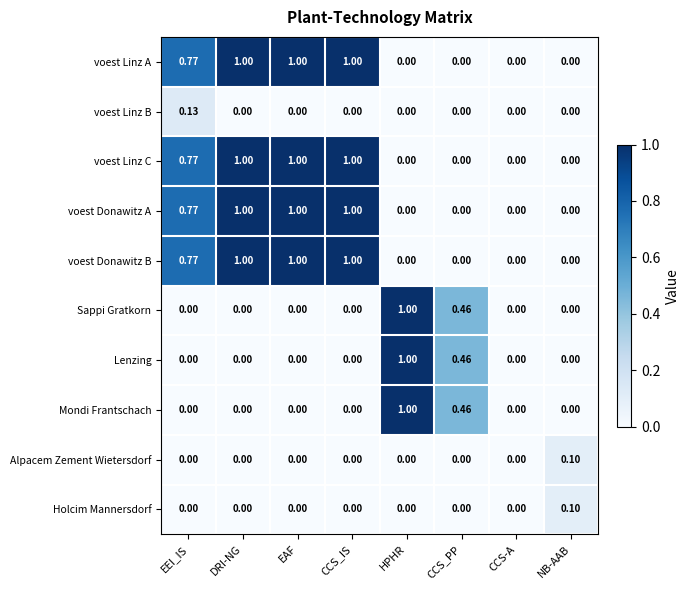

Is the value of Lenzing at CCS_PP greater than the value of Alpacem Zement Wietersdorf at EAF?

Yes